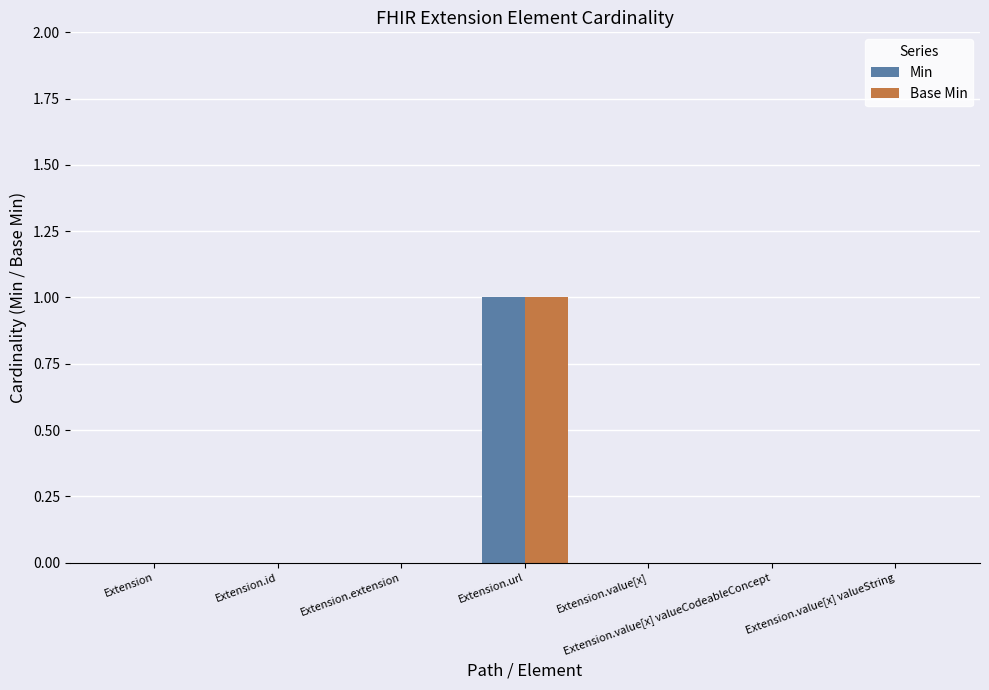

At which category is the sum across all series the highest?

Extension.url